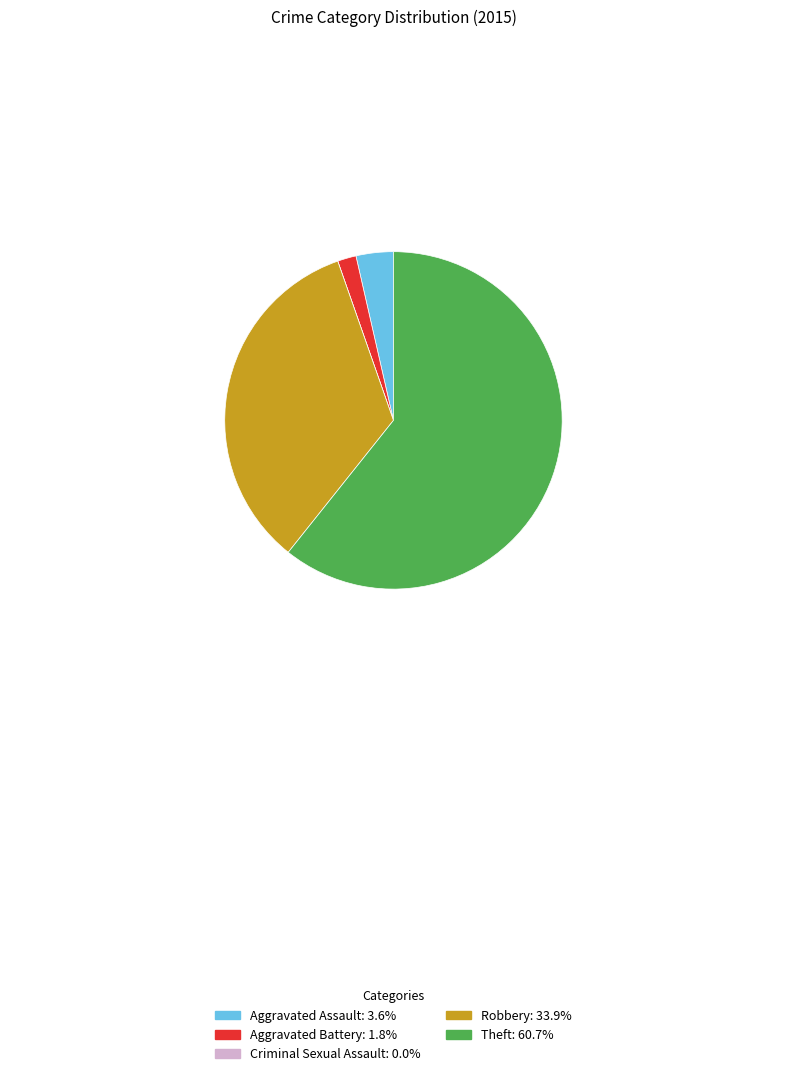

Which has a higher value, Theft or Robbery?

Theft